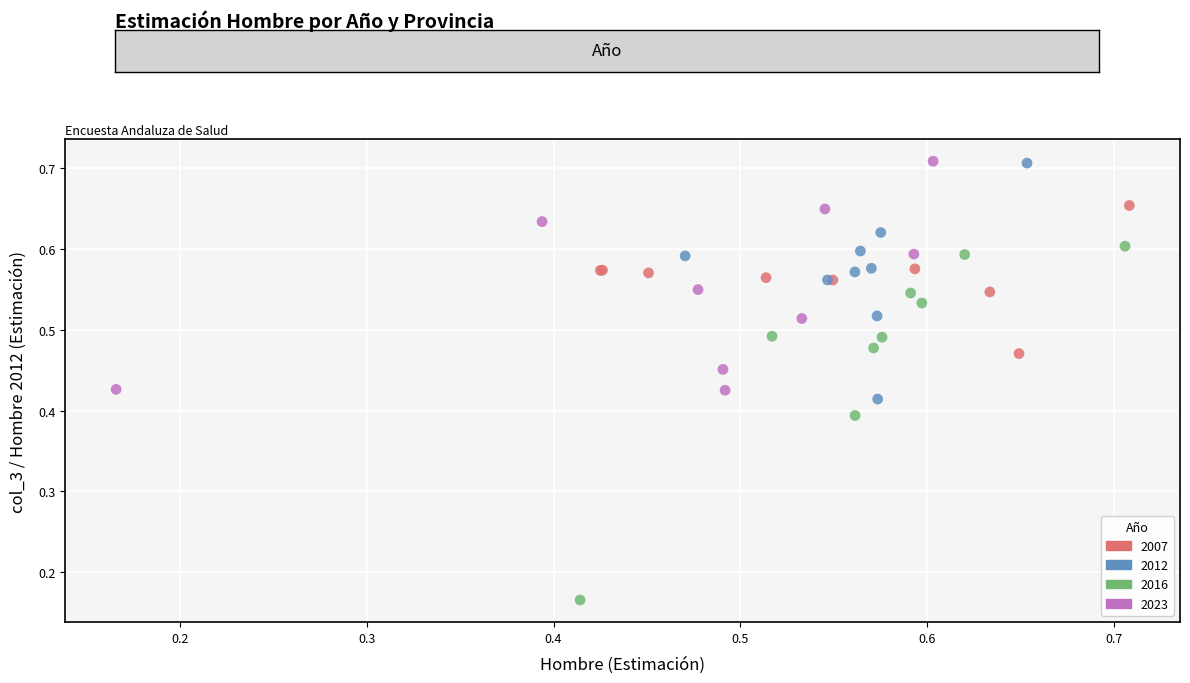

Which series contains the lowest Y value?

2016